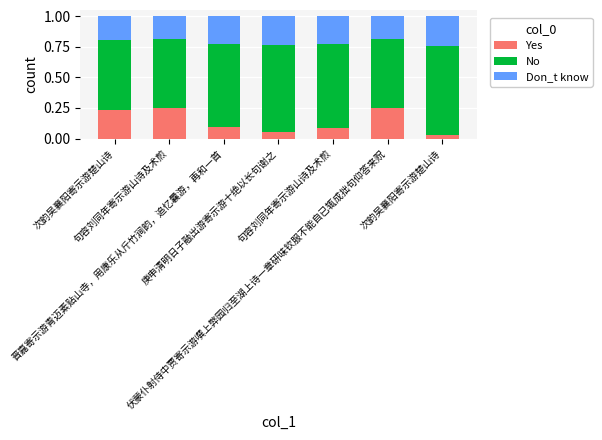

What are all the series names shown in the legend?

Yes, No, Don_t know